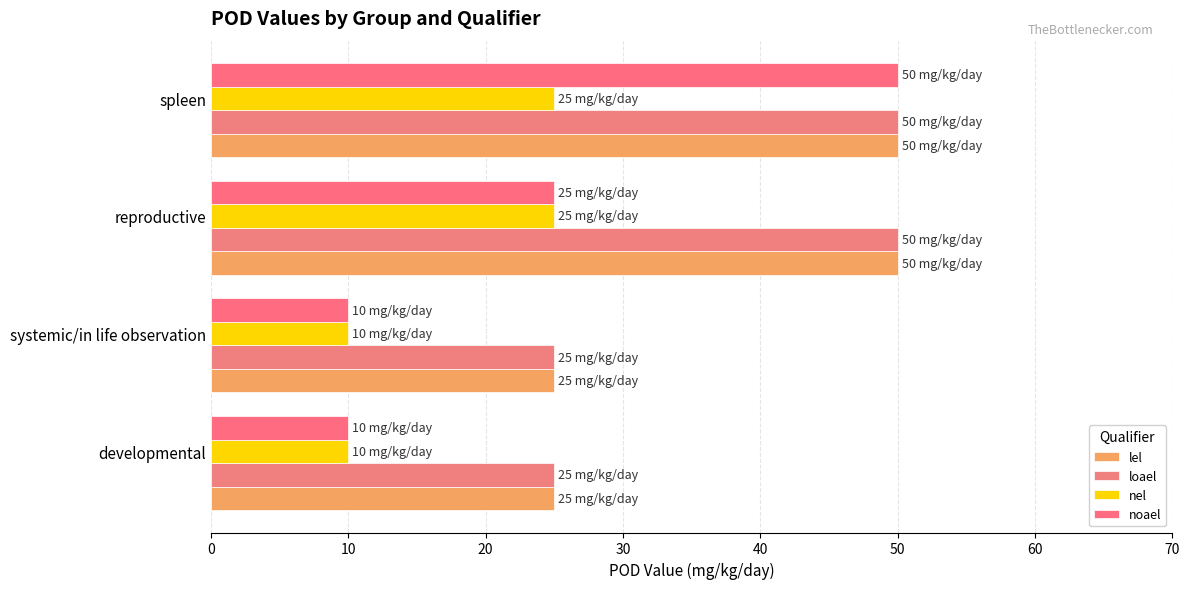

Which series has the widest spread of values?

noael